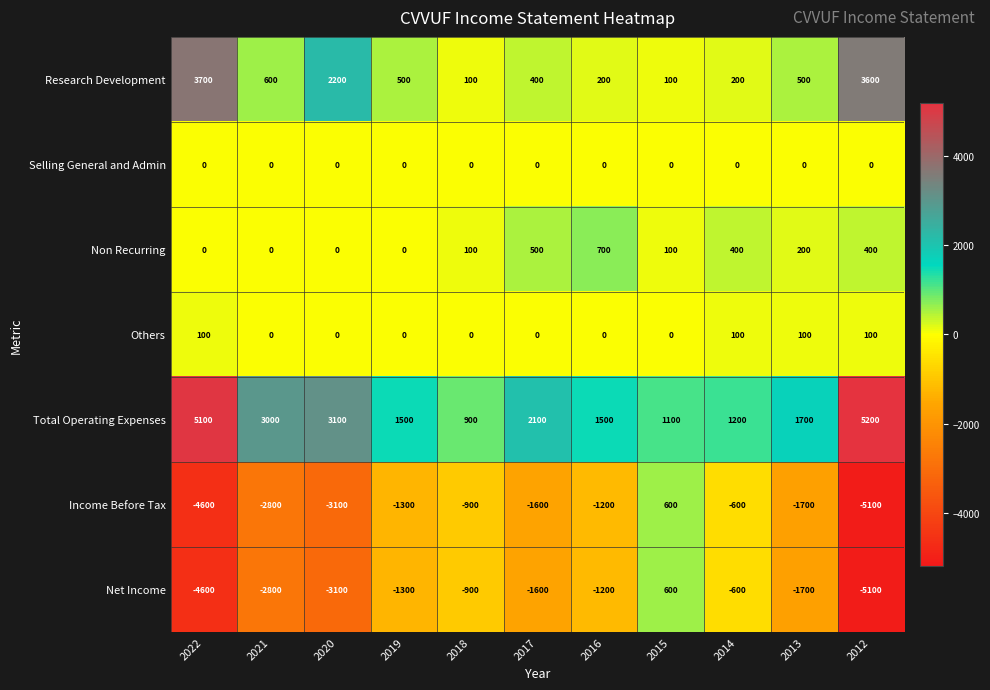

What value does the Total Operating Expenses series have at 2019, to the nearest 50?

1500